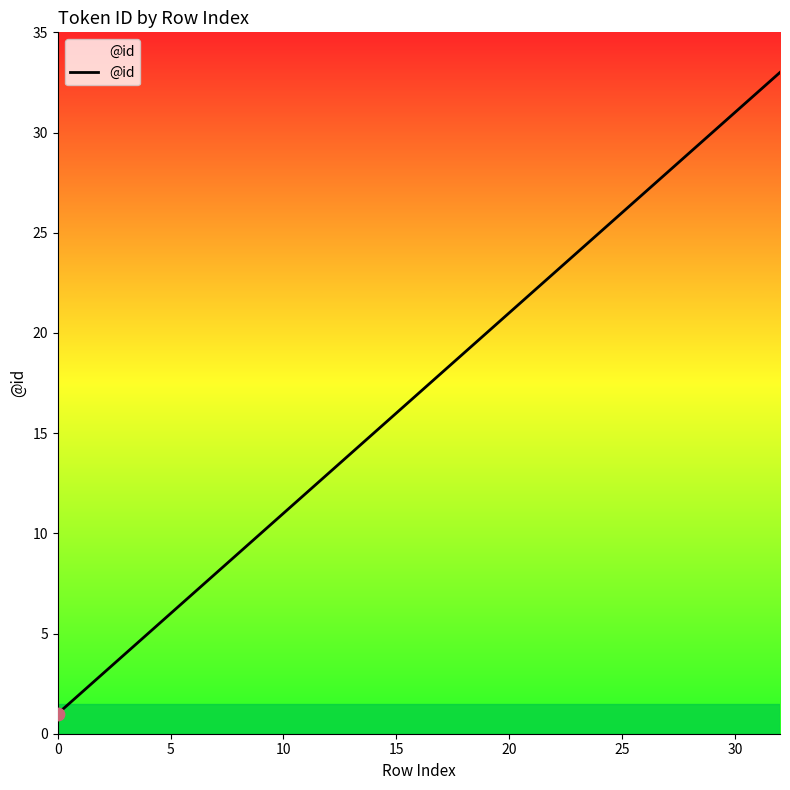

What is the difference between the maximum and minimum values?

32